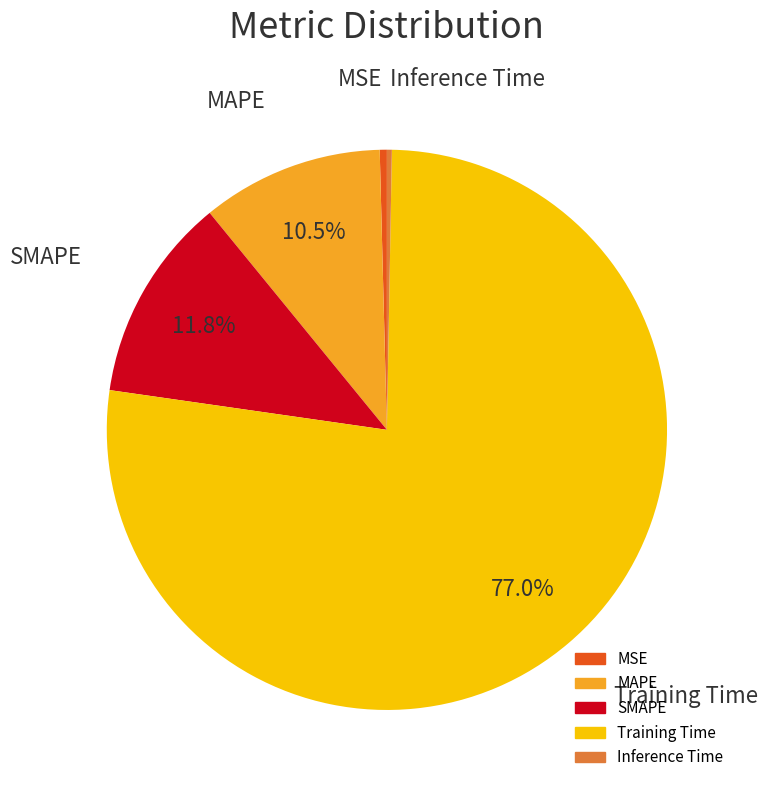

How much of the chart is everything except MAPE?

89.5%